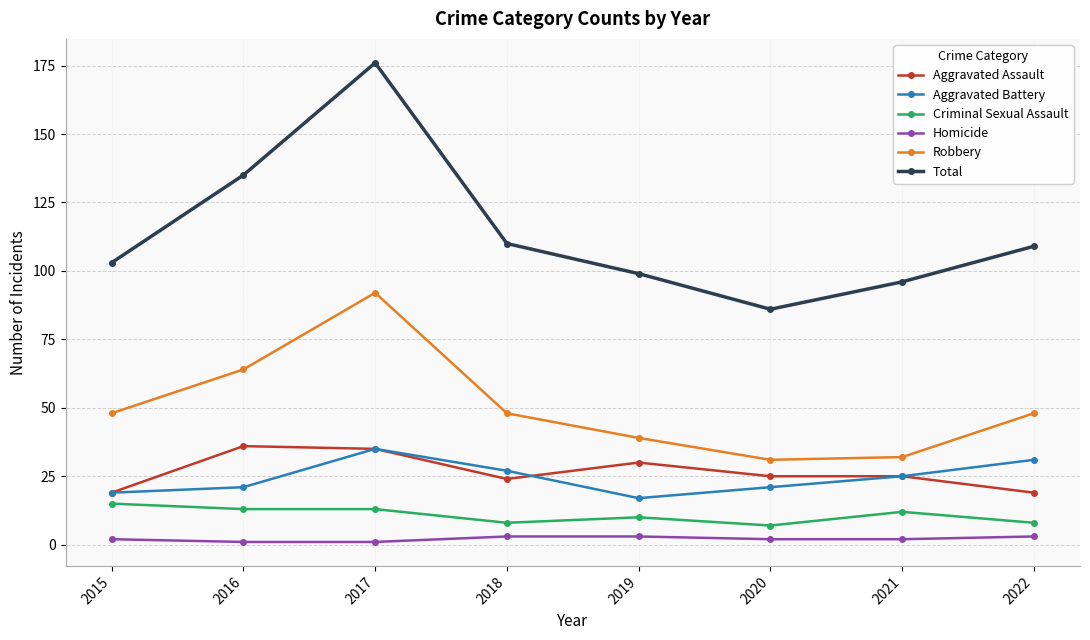

Where does the Criminal Sexual Assault series first go above 12?

2015